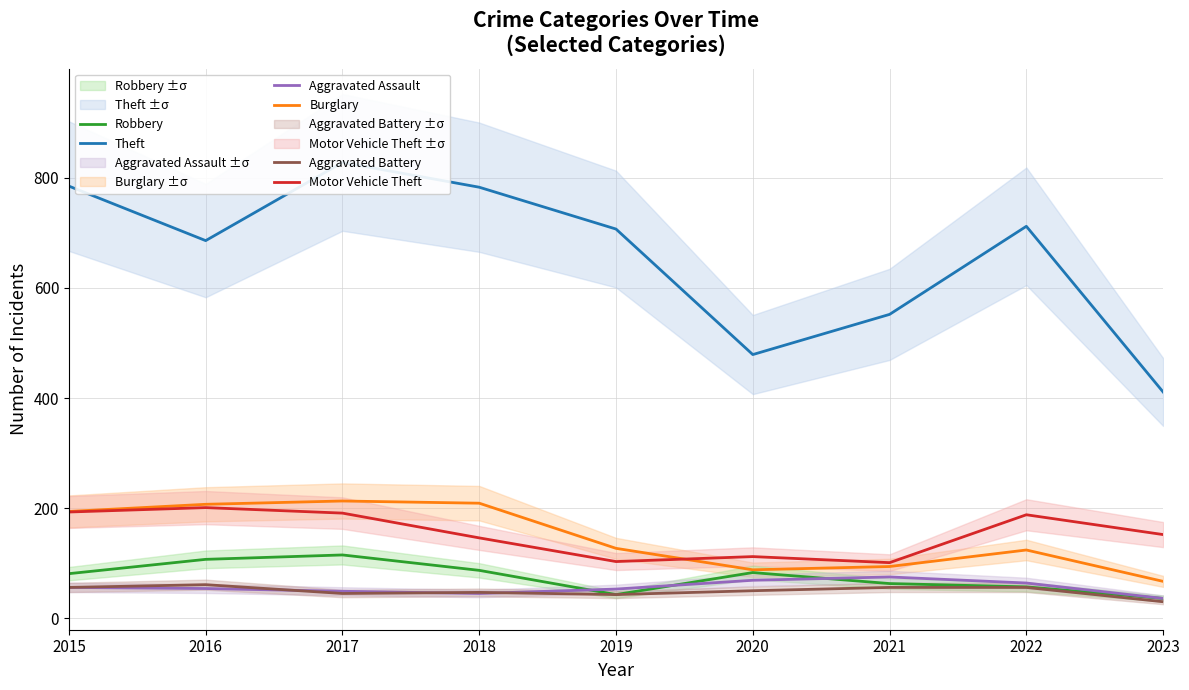

True or false: Aggravated Assault and Motor Vehicle Theft cross at least once.

False